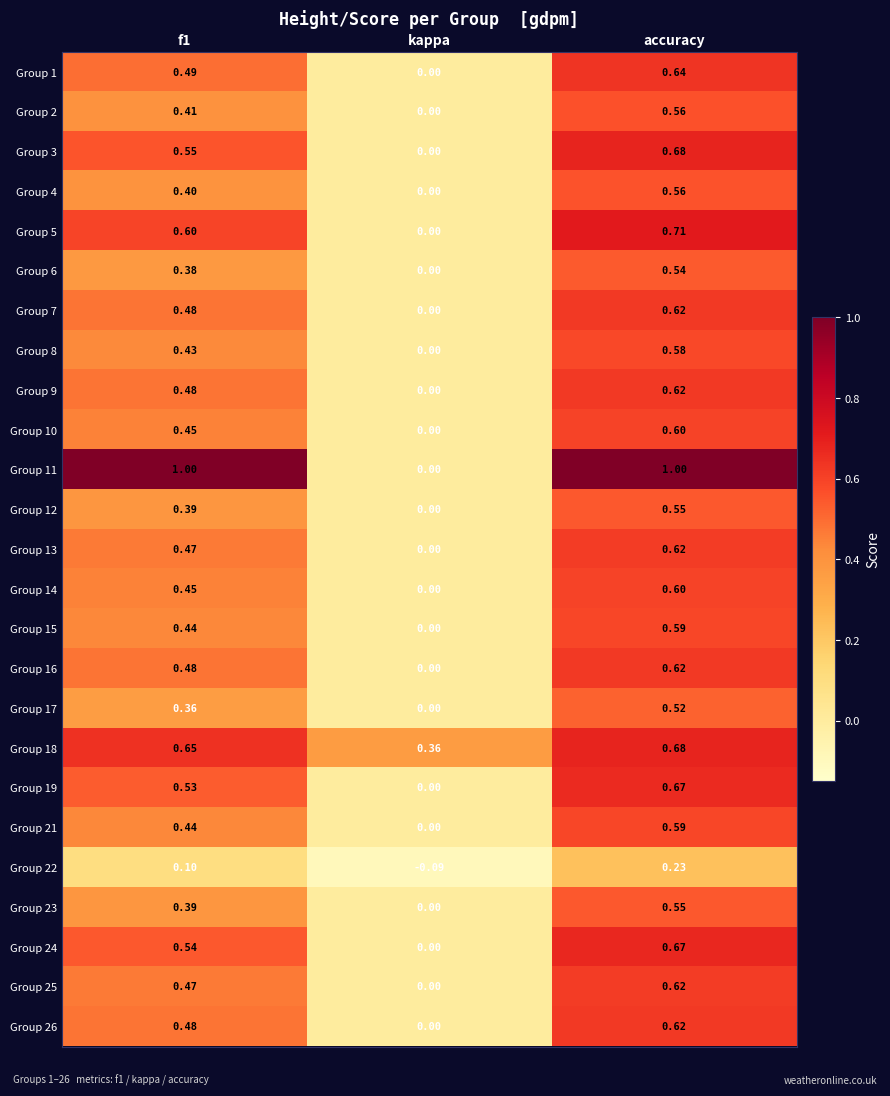

How many positive values does the Group 5 series have?

2